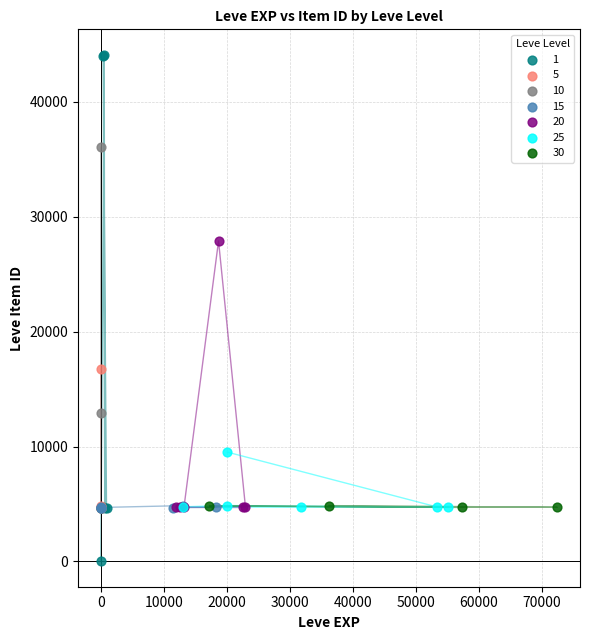

What are all the series names shown in the legend?

1, 5, 10, 15, 20, 25, 30